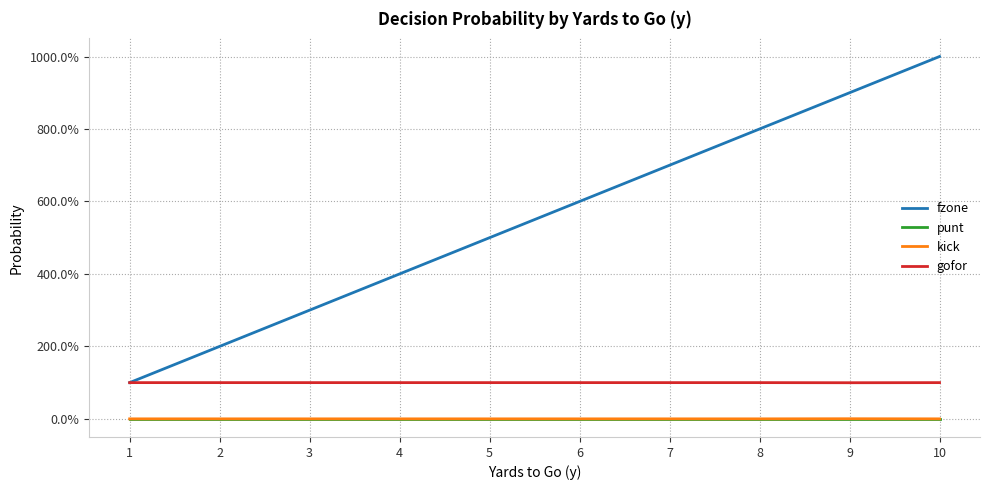

What are all the series names shown in the legend?

fzone, punt, kick, gofor